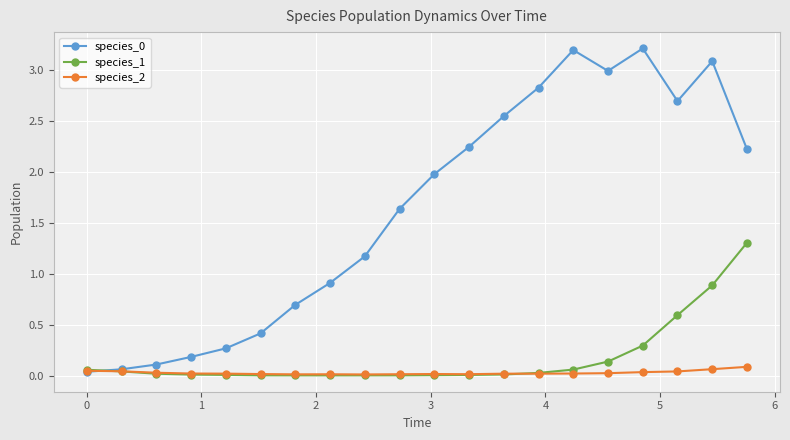

At how many categories does at least one series exceed 1?

12